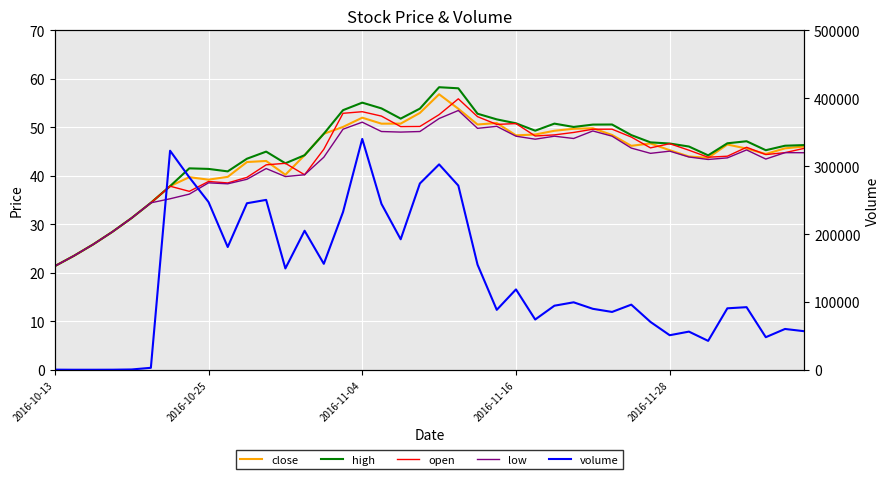

At which category does open reach its first local peak?

6